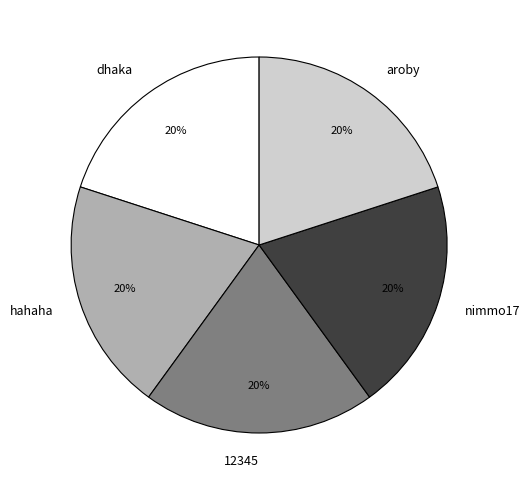

What percentage is the hahaha slice, to the nearest percent?

20%